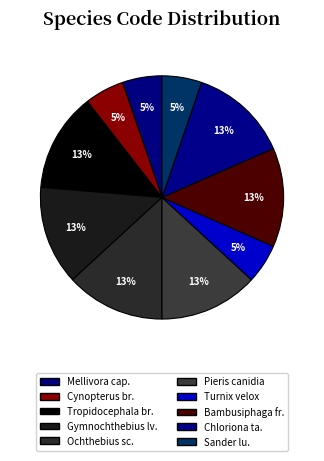

Is there a majority slice in this chart?

No